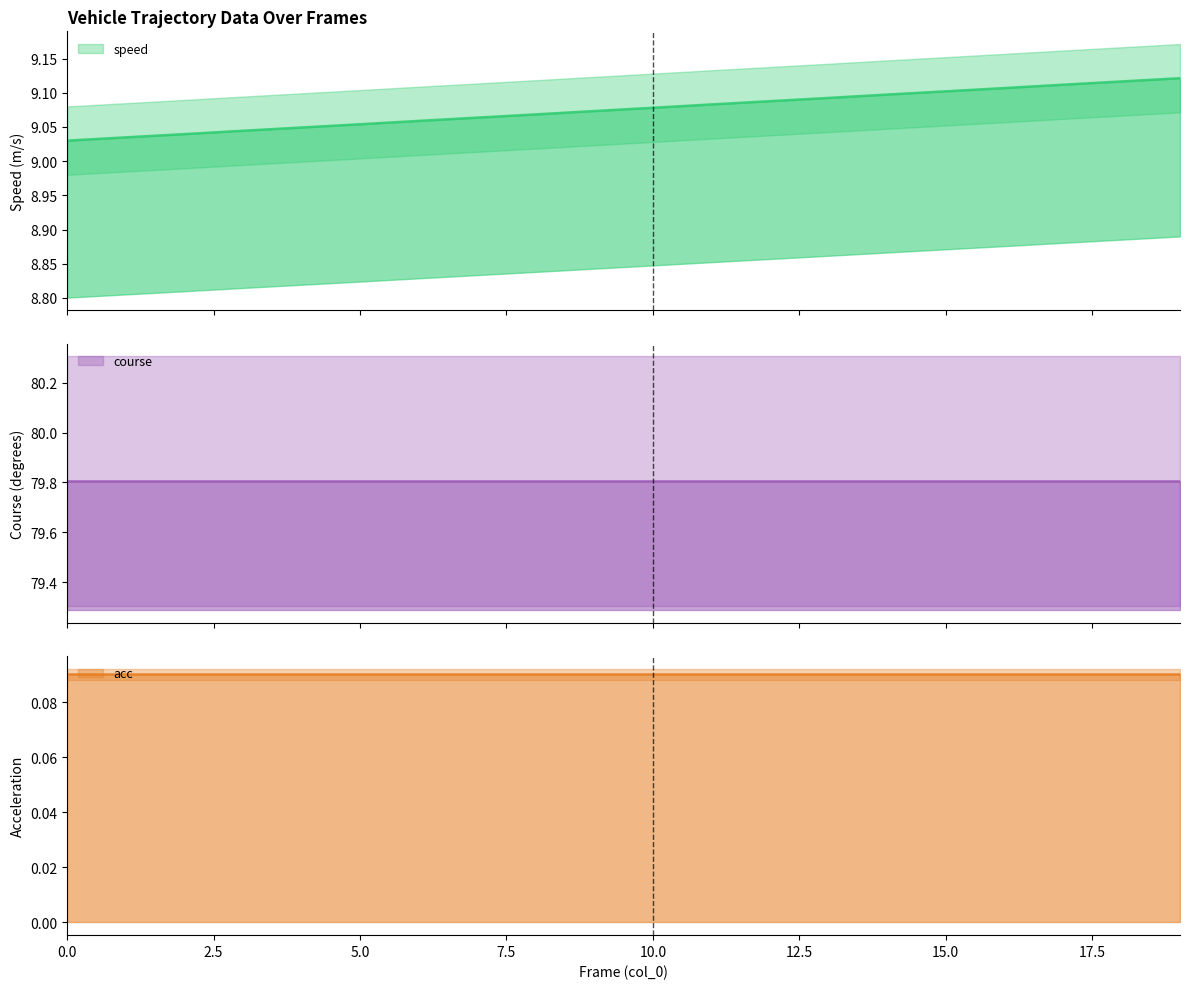

True or false: lat_m has more than 2 points higher than both neighbors.

False